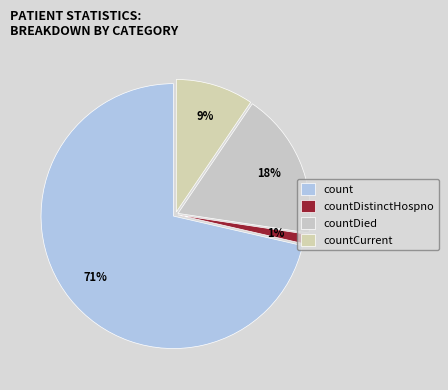

Combined, do countCurrent and countDistinctHospno account for over 50%?

No